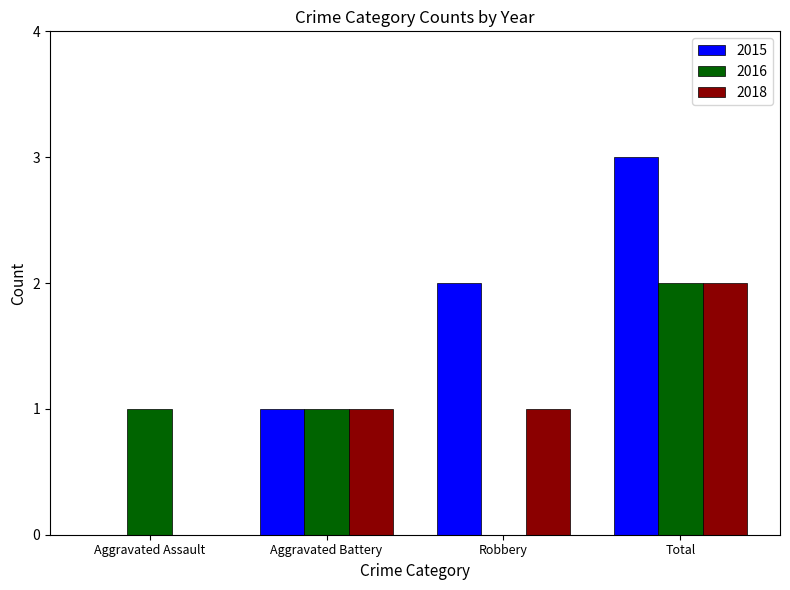

How many 2016 values are between 1 and 2?

3